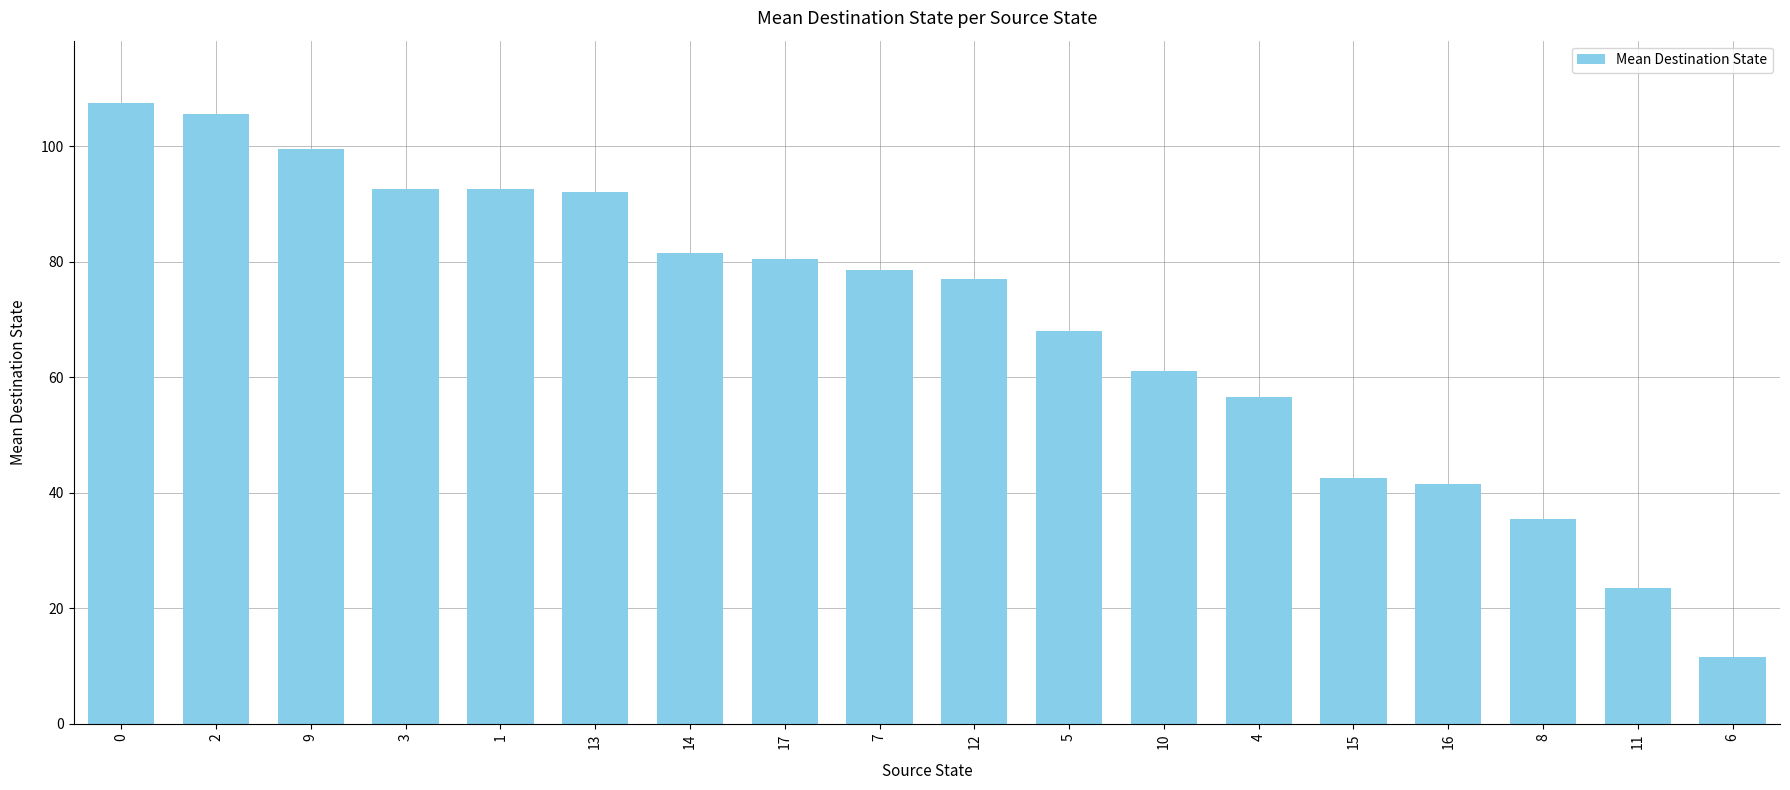

What is the difference between the values at 3 and 17?

12.0